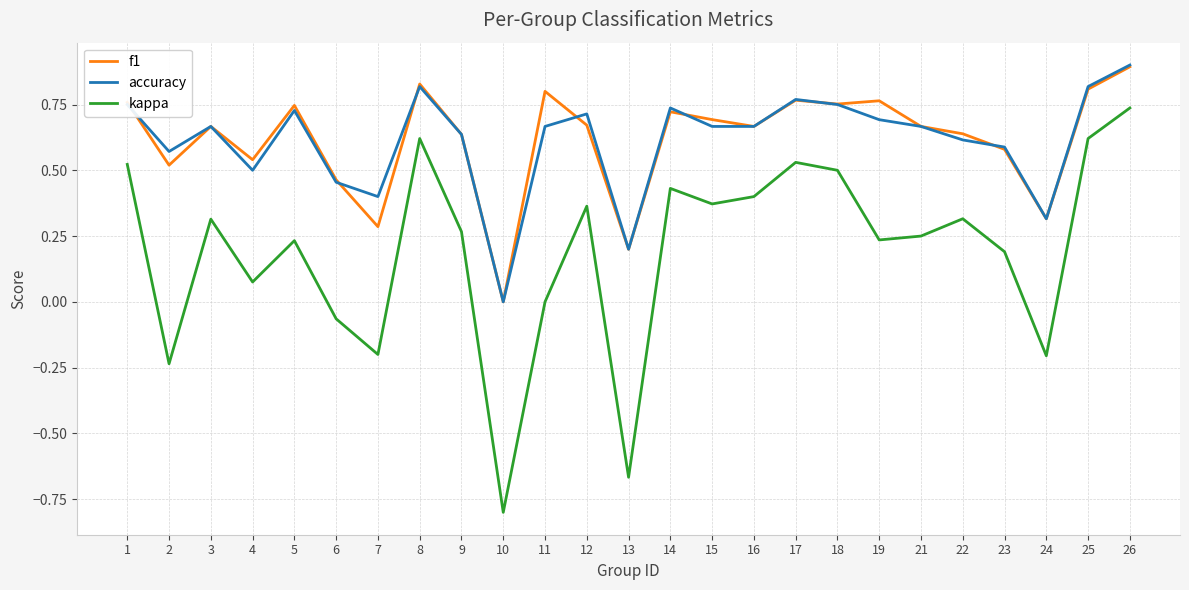

True or false: f1 has a value of 0.5 at 4.

True